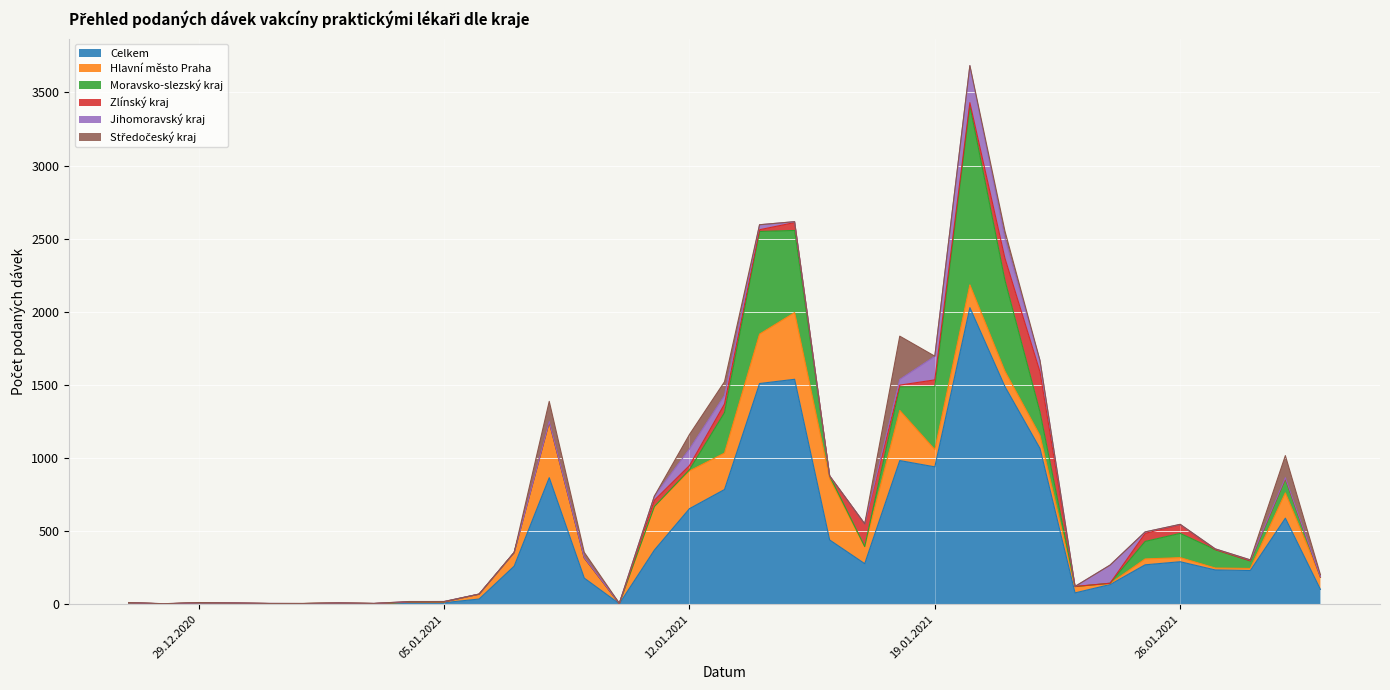

Where does the Celkem series first go above 234?

07.01.2021